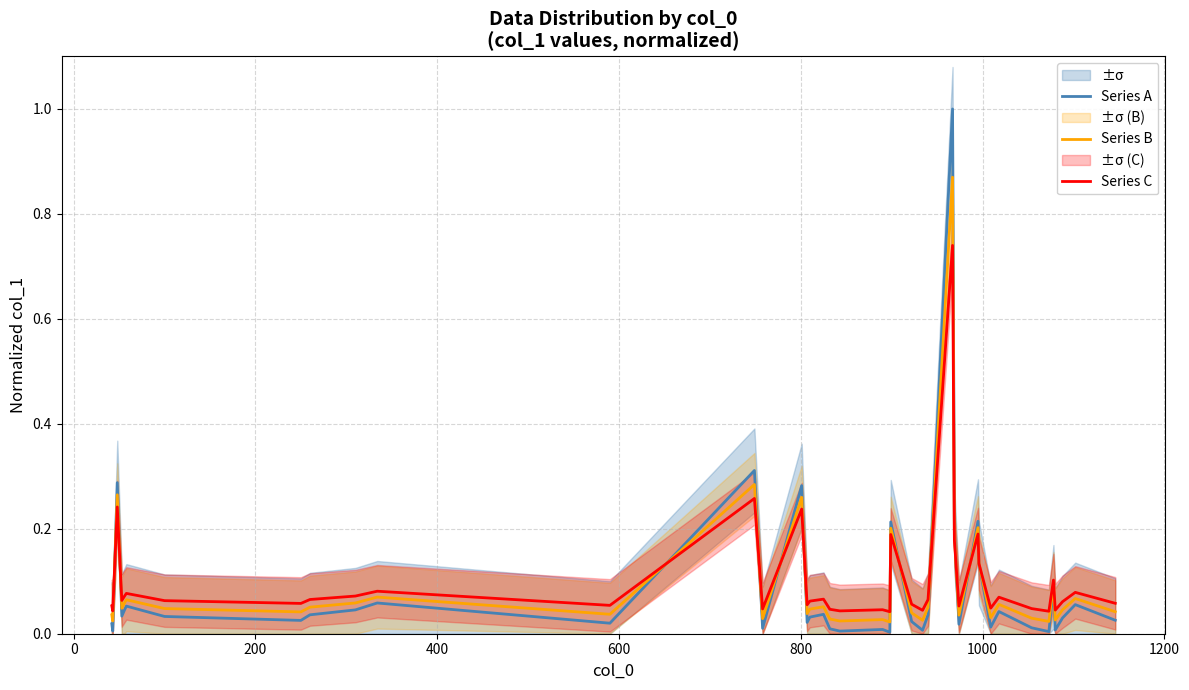

Reading left to right, extract all data points from this chart.

Series A: 0.0	0.0	0.3	0.0	0.0	0.1	0.0	0.0	0.0	0.0	0.1	0.0	0.3	0.0	0.3	0.0	0.0	0.0	0.0	0.0	0.0	0.0	0.2	0.0	0.0	0.0	1.0	0.2	0.0	0.2	0.1	0.0	0.0	0.0	0.0	0.1	0.0	0.0	0.1	0.0
Series B: 0.0	0.0	0.3	0.0	0.1	0.1	0.0	0.0	0.1	0.1	0.1	0.0	0.3	0.0	0.3	0.0	0.0	0.1	0.0	0.0	0.0	0.0	0.2	0.0	0.0	0.1	0.9	0.2	0.0	0.2	0.1	0.0	0.1	0.0	0.0	0.1	0.0	0.0	0.1	0.0
Series C: 0.1	0.0	0.2	0.1	0.1	0.1	0.1	0.1	0.1	0.1	0.1	0.1	0.3	0.0	0.2	0.1	0.1	0.1	0.0	0.0	0.0	0.0	0.2	0.1	0.0	0.1	0.7	0.2	0.1	0.2	0.1	0.0	0.1	0.0	0.0	0.1	0.0	0.1	0.1	0.1